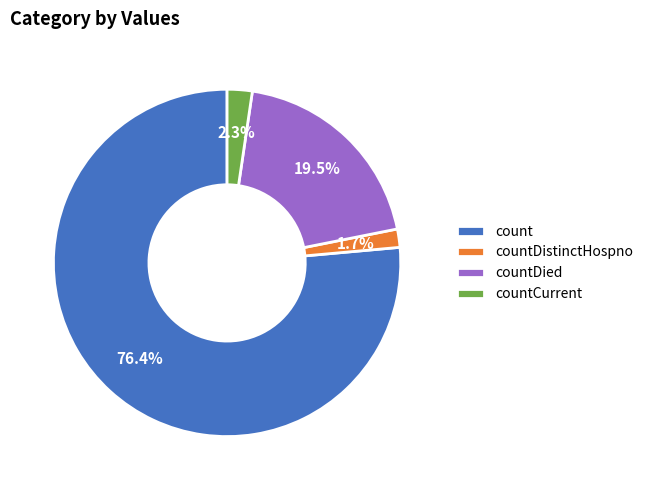

What is the smallest slice in the pie chart?

countDistinctHospno